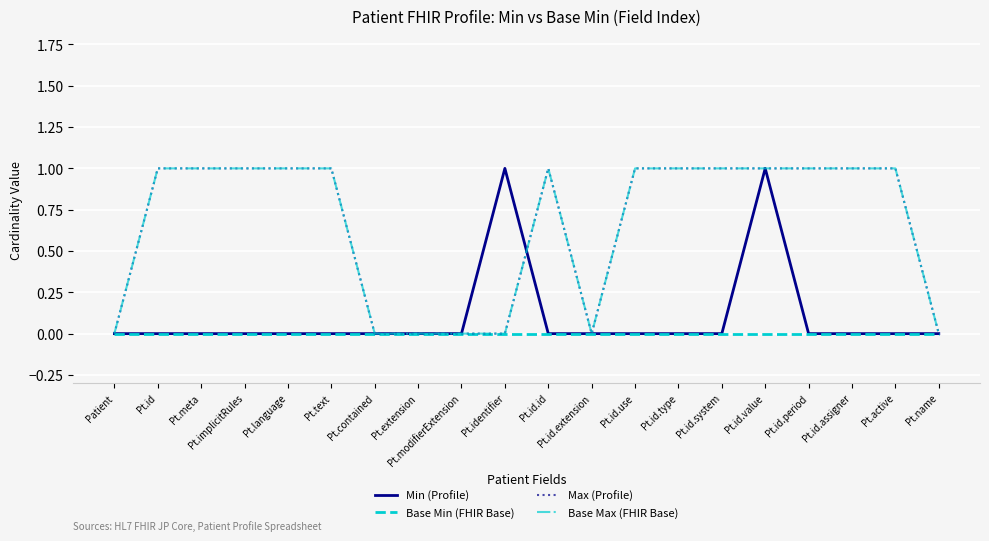

What is the sum of all Min (Profile) values?

2